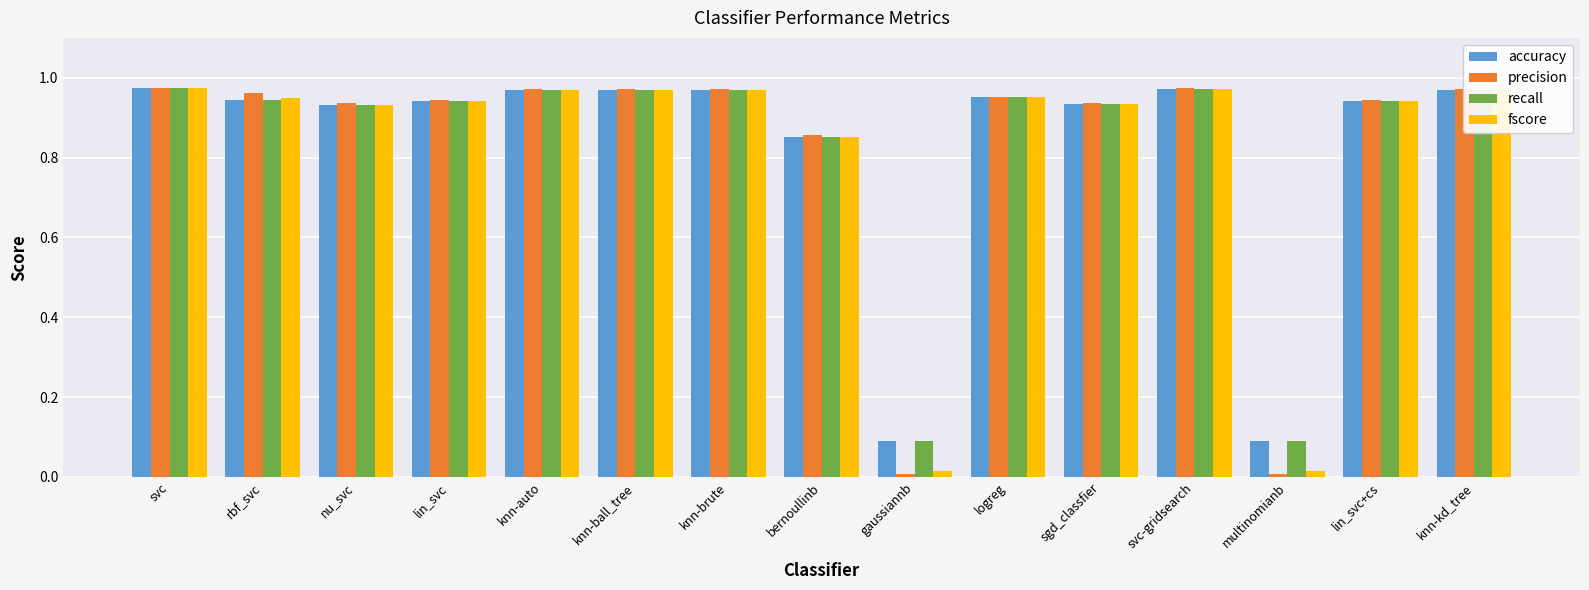

How many bars are there in each group?

4